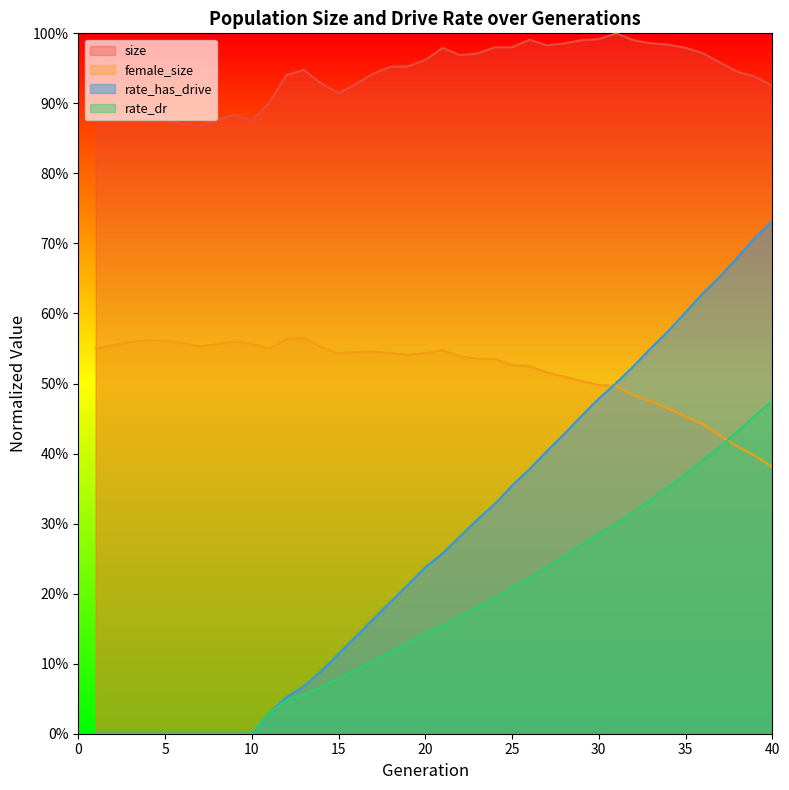

True or false: female_size has a value of 0.5 at 26.

True